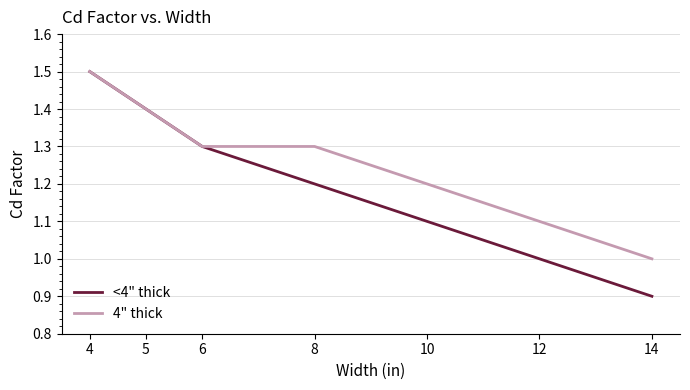

Which series has the largest total across all categories?

4" thick